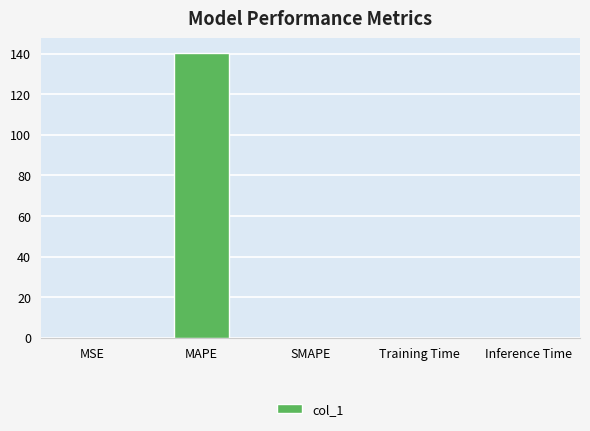

Which has a higher value, Training Time or MAPE?

MAPE